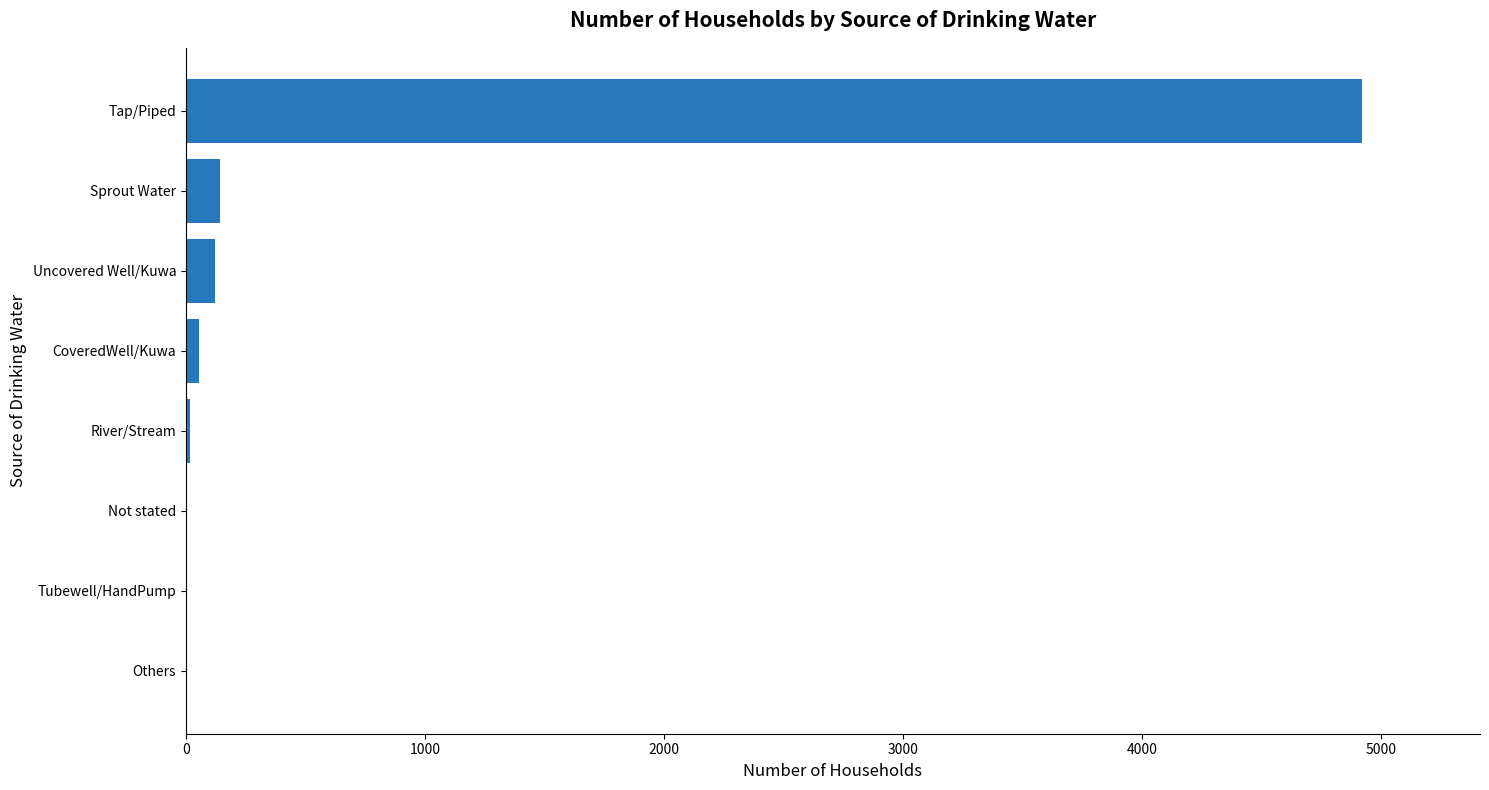

The chart shows a value of 144 at Sprout Water. True or false?

True